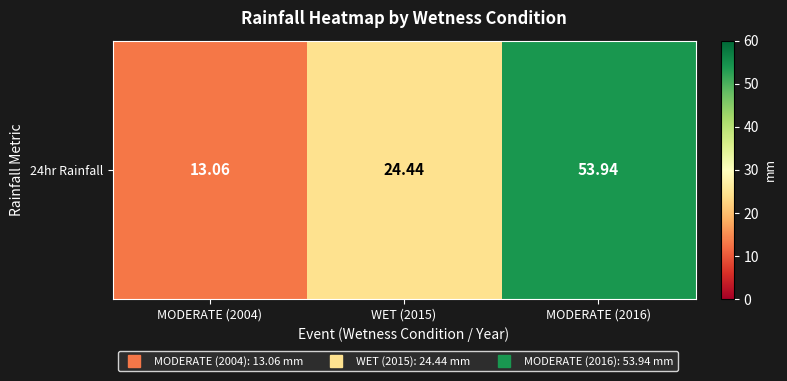

What is the greatest value displayed?

53.9